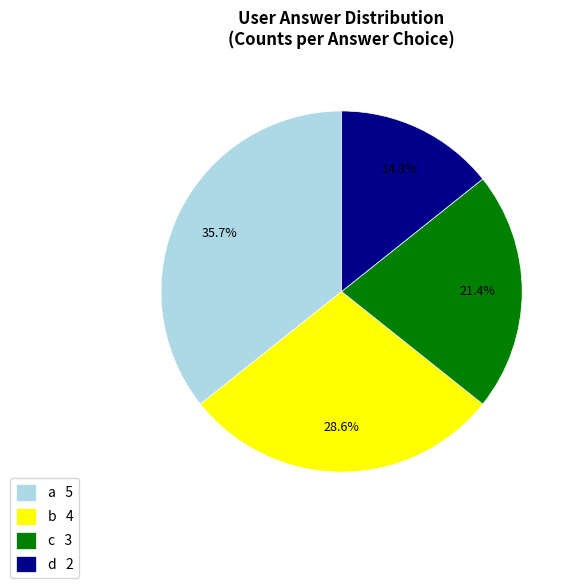

Is it true that c is 21% of the pie?

True